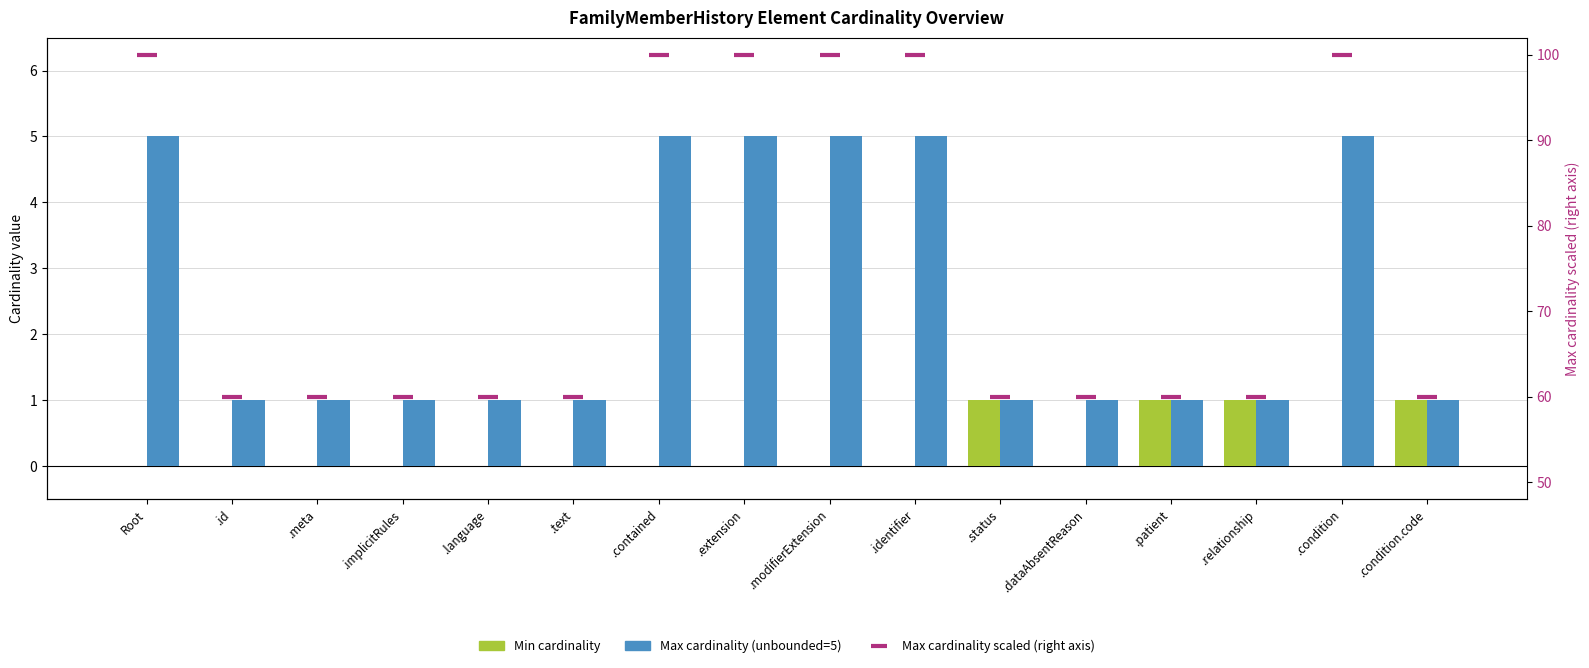

How many data points in Max cardinality scaled (right axis) are above 60?

6